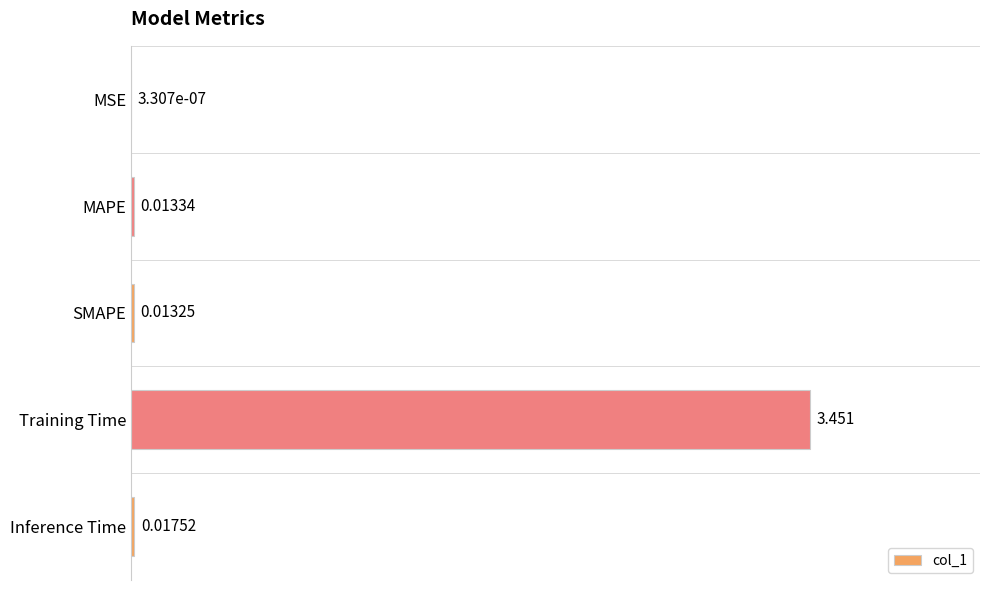

At which label is the value closest to 1?

Inference Time